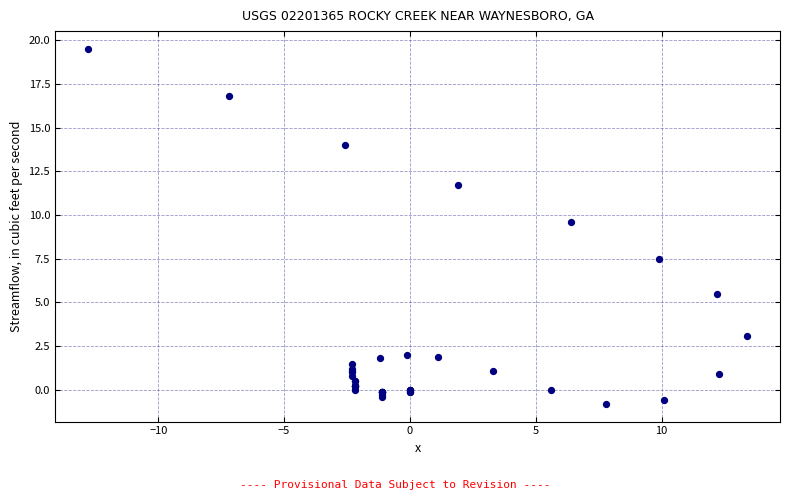

What Y value in the scatter plot is closest to 9?

9.6